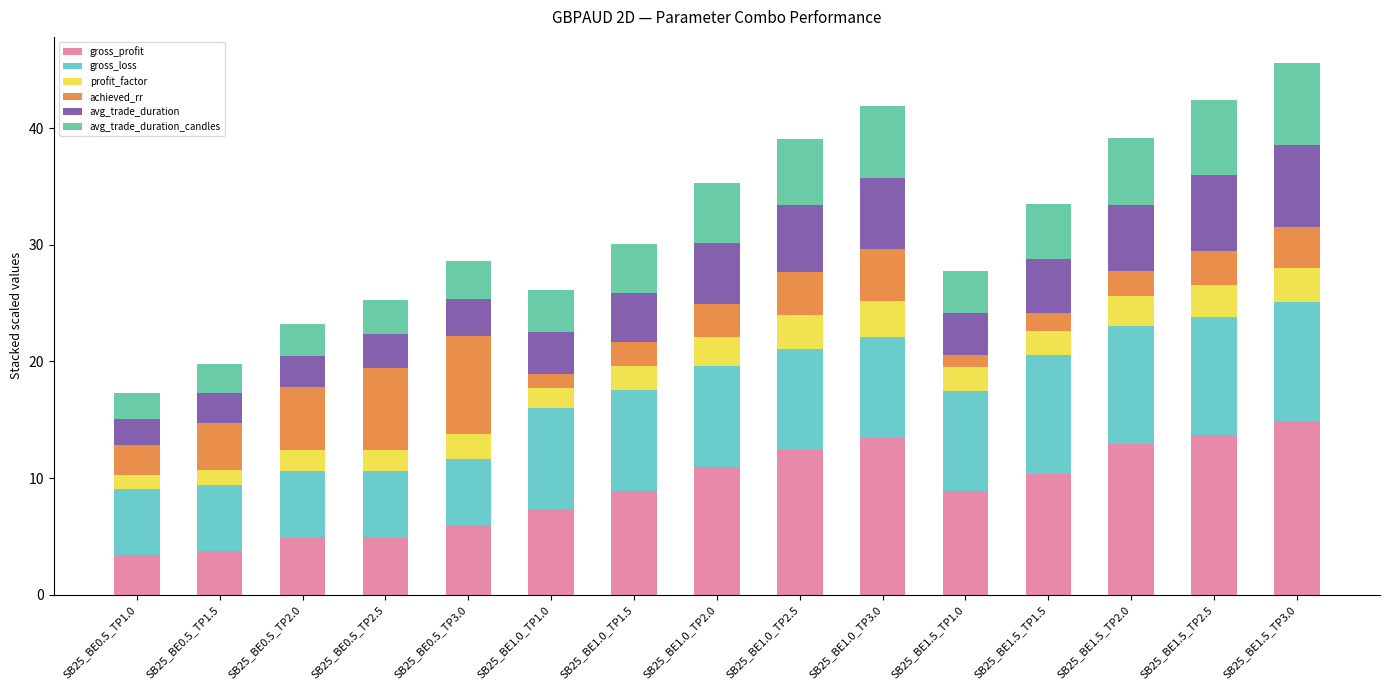

What is the lowest value of the gross_profit series?

3.4